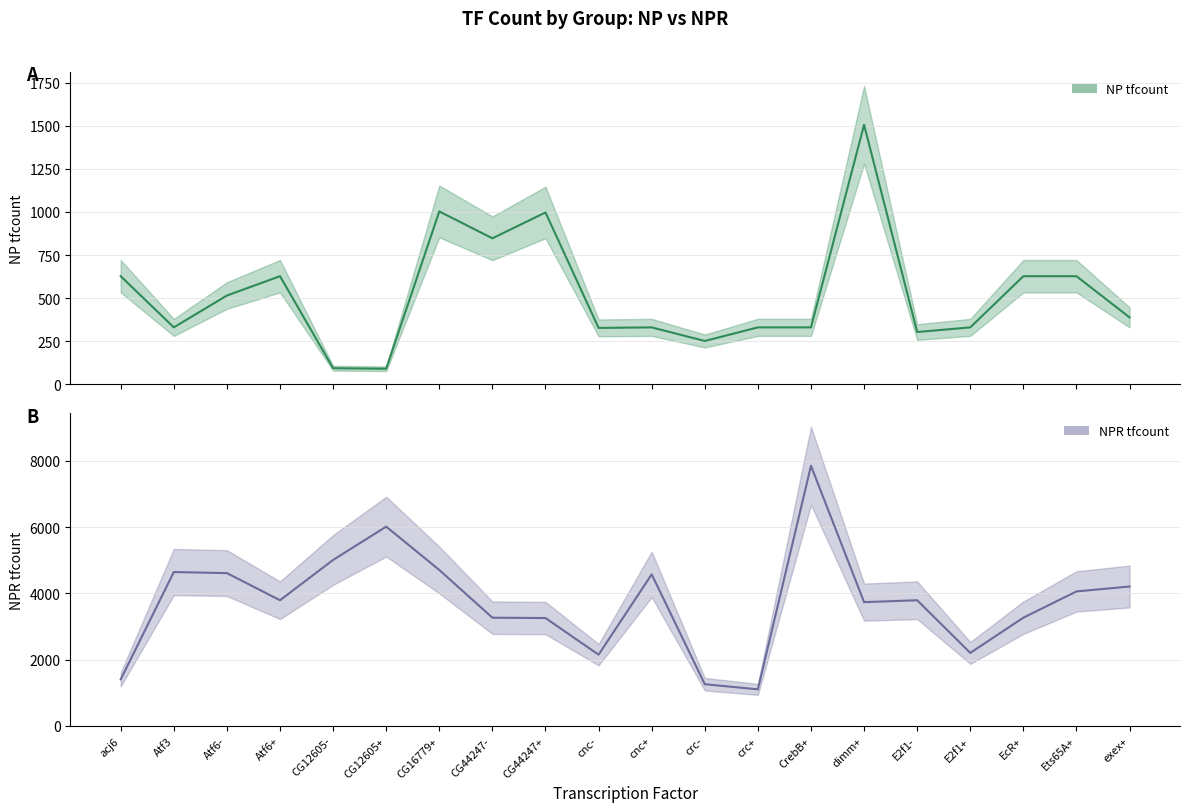

Reading left to right, list all the values displayed in this chart.

NP tfcount: 627	330	515	627	93	90	1003	847	997	327	330	251	330	330	1506	303	330	627	627	388
NPR tfcount: 1405	4644	4612	3793	5009	6014	4706	3267	3256	2151	4574	1260	1105	7850	3736	3793	2205	3267	4059	4207